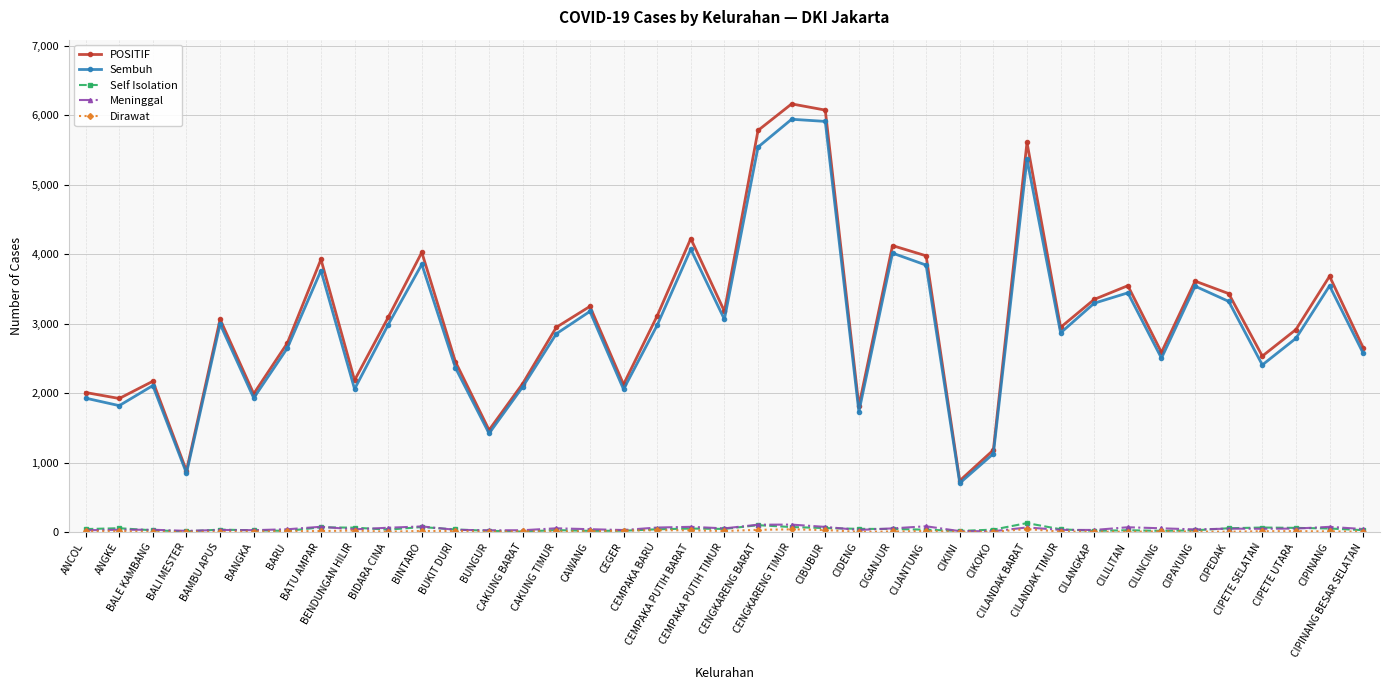

Which series has the largest range (max minus min)?

POSITIF